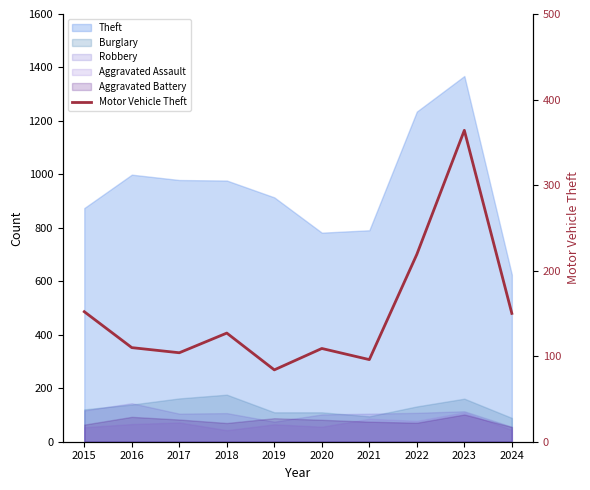

Which has a higher value, 2023 or 2015?

2023